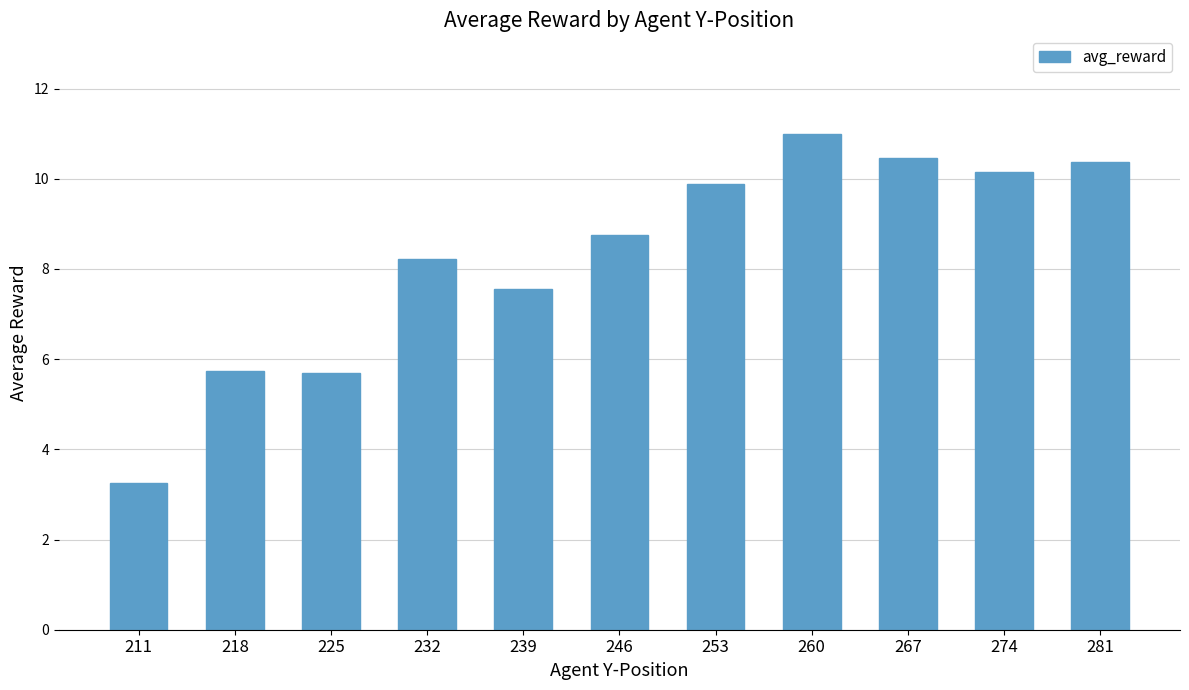

Where does the data first go above 8?

232